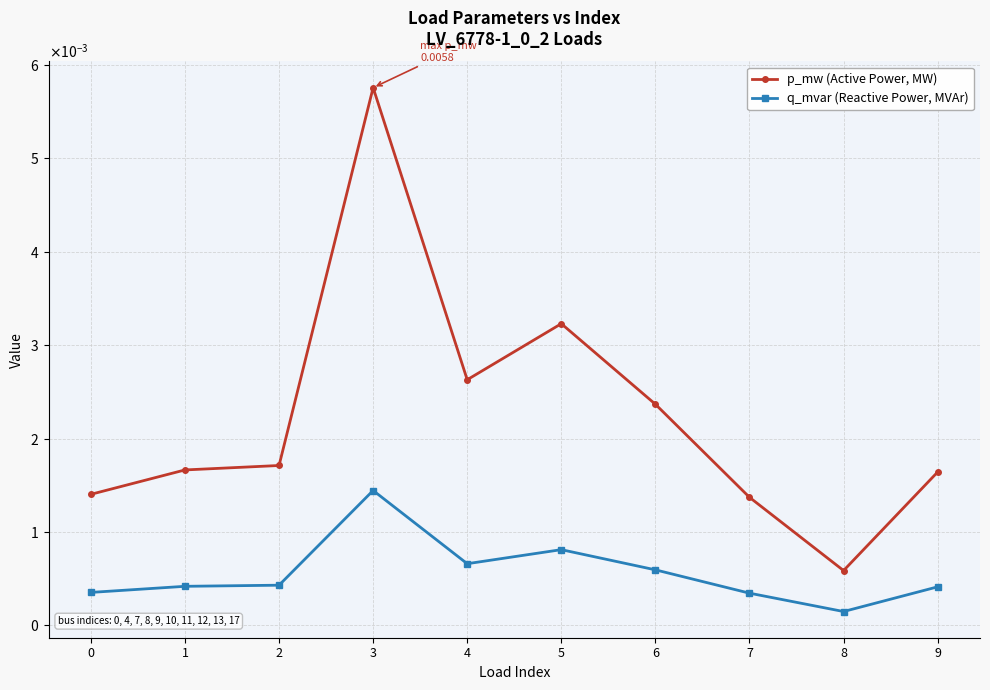

Which series has the largest range (max minus min)?

p_mw (Active Power, MW)